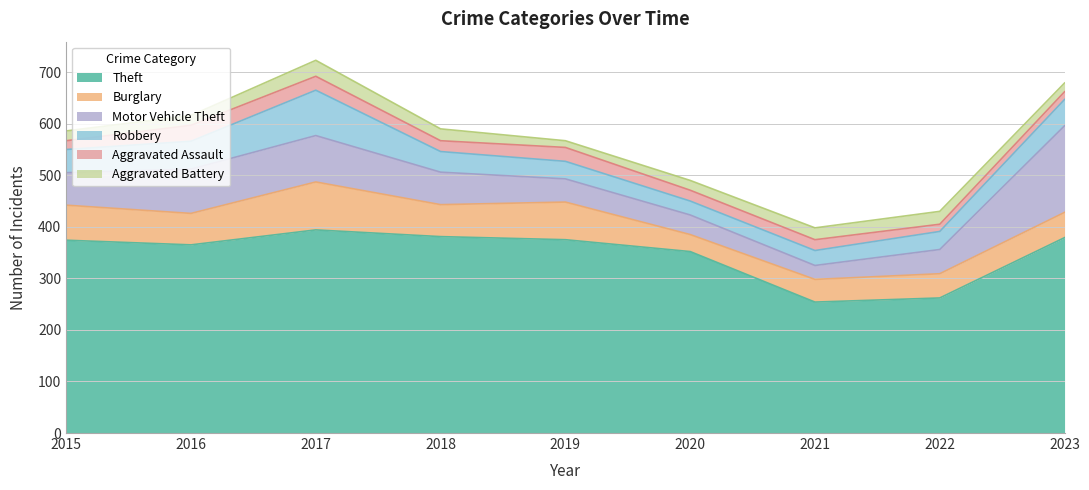

Is the value of Theft at 2019 greater than the value of Motor Vehicle Theft at 2020?

Yes